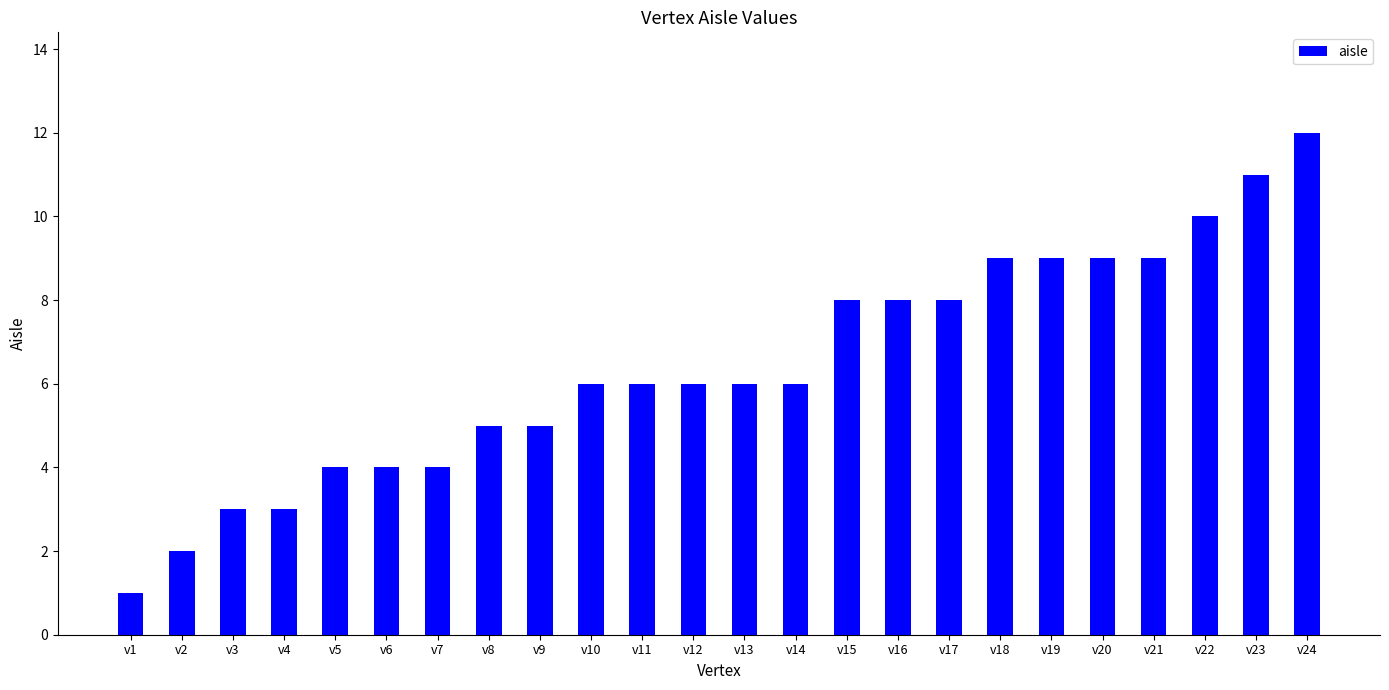

How many bars are there in total?

24